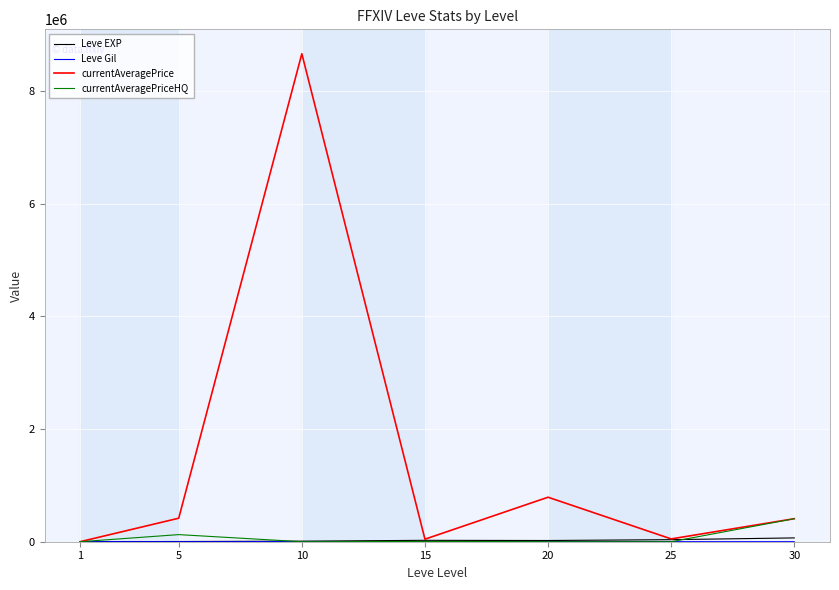

True or false: currentAveragePriceHQ has more than 2 points higher than both neighbors.

False